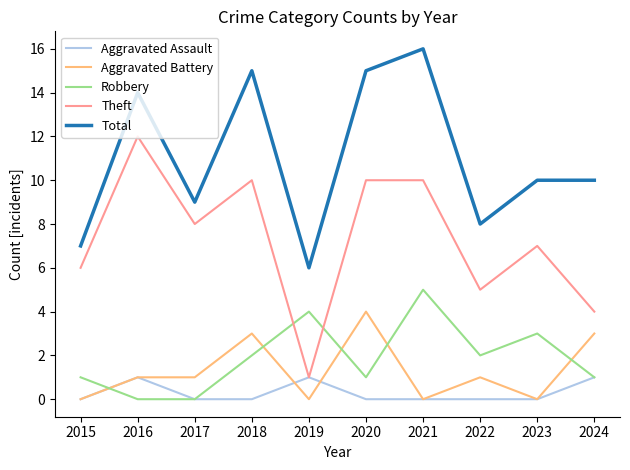

Reading left to right, what are all the values shown in this chart?

Aggravated Assault: 2015=0	2016=1	2017=0	2018=0	2019=1	2020=0	2021=0	2022=0	2023=0	2024=1
Aggravated Battery: 2015=0	2016=1	2017=1	2018=3	2019=0	2020=4	2021=0	2022=1	2023=0	2024=3
Robbery: 2015=1	2016=0	2017=0	2018=2	2019=4	2020=1	2021=5	2022=2	2023=3	2024=1
Theft: 2015=6	2016=12	2017=8	2018=10	2019=1	2020=10	2021=10	2022=5	2023=7	2024=4
Total: 2015=7	2016=14	2017=9	2018=15	2019=6	2020=15	2021=16	2022=8	2023=10	2024=10